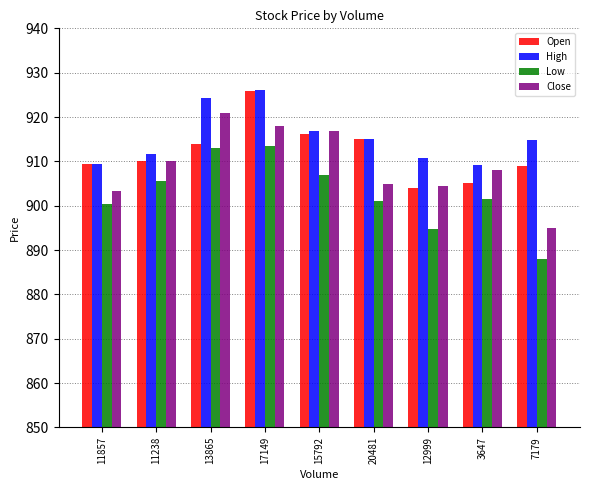

At 7179, list the series in order from smallest to largest.

Low, Close, Open, High